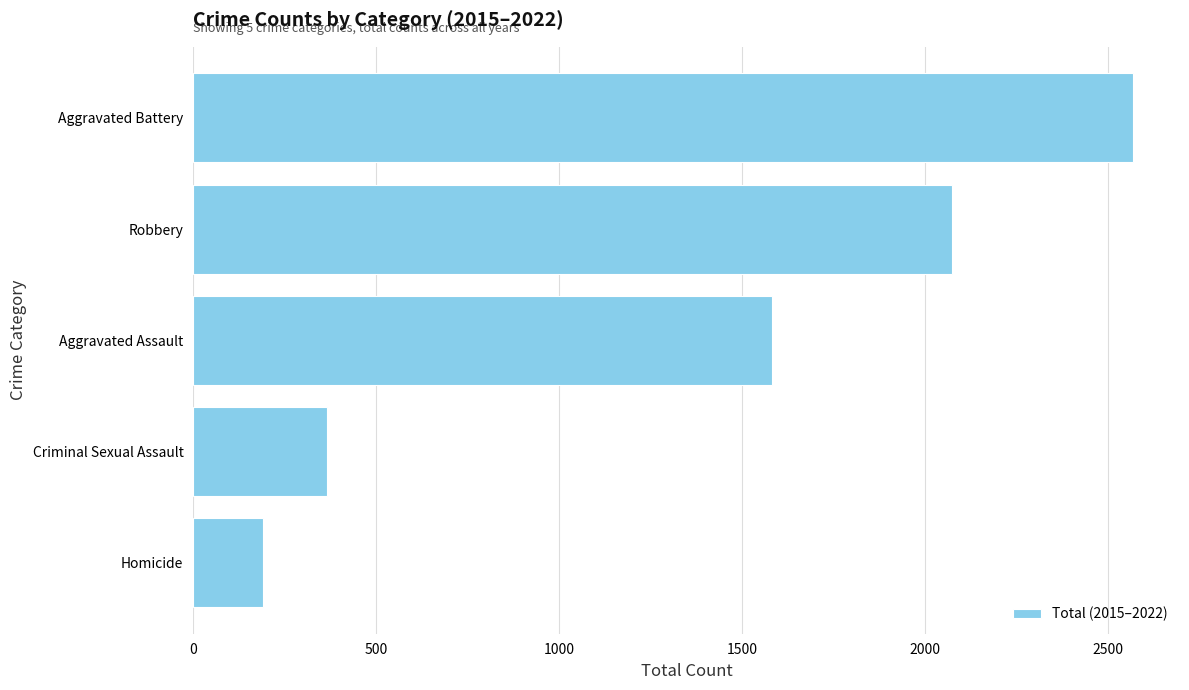

Reading bottom to top, list all the values displayed in this chart.

191	366	1581	2074	2569